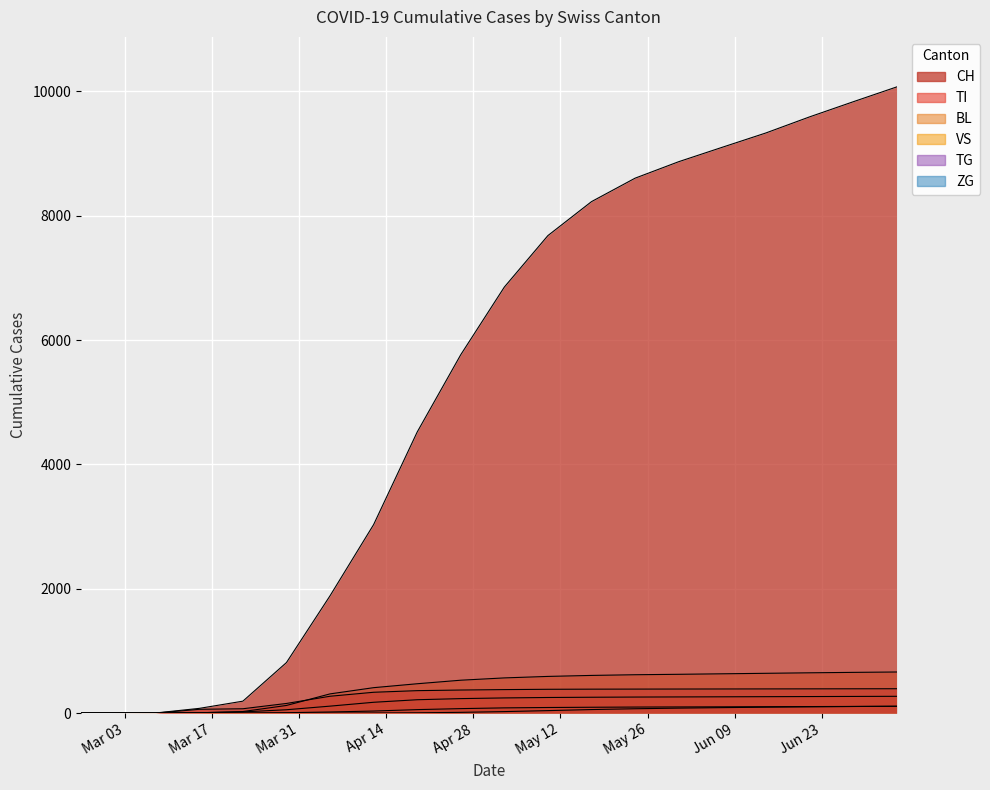

How many data points in TI are less than 378?

10